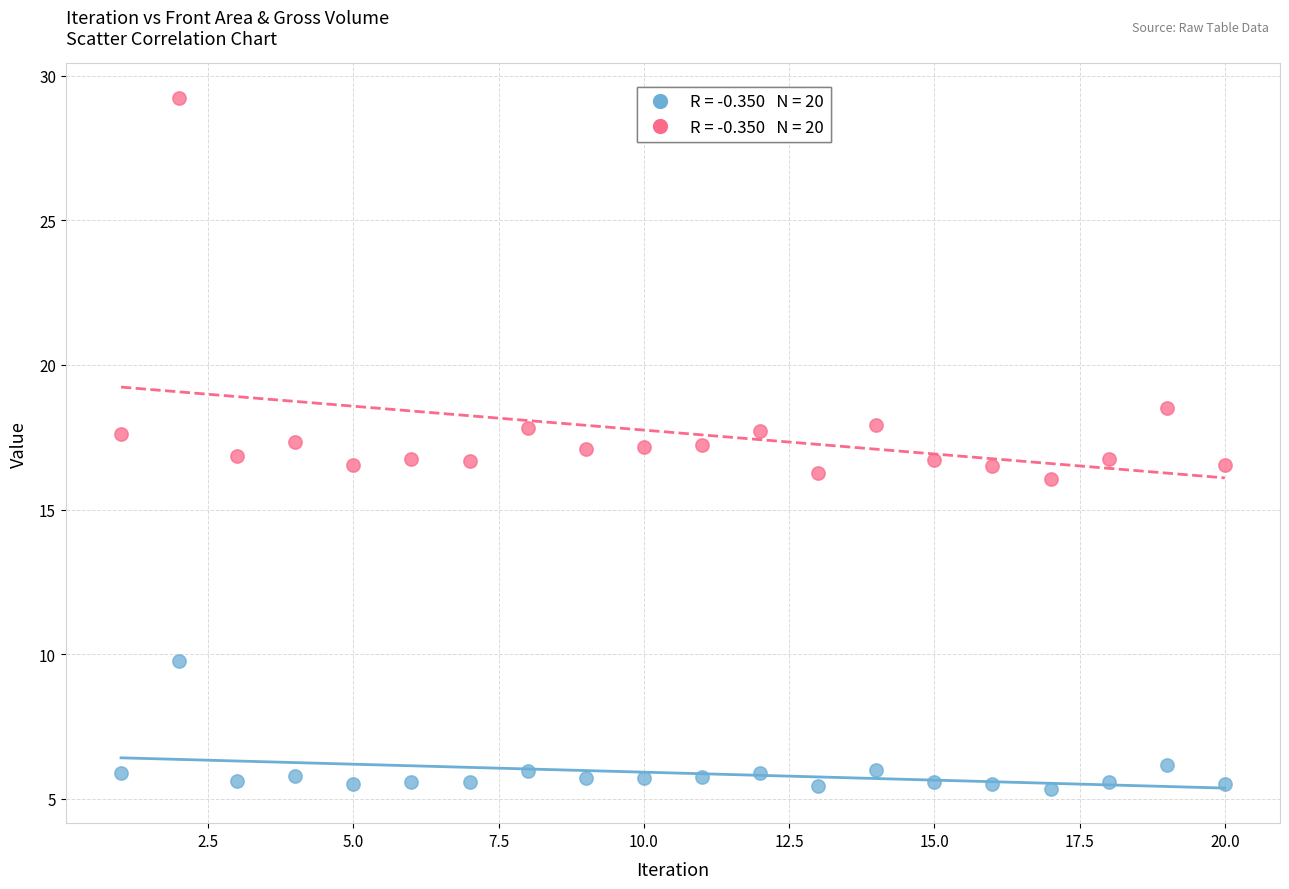

Across all data points, what is the range of X values (max minus min)?

19.0